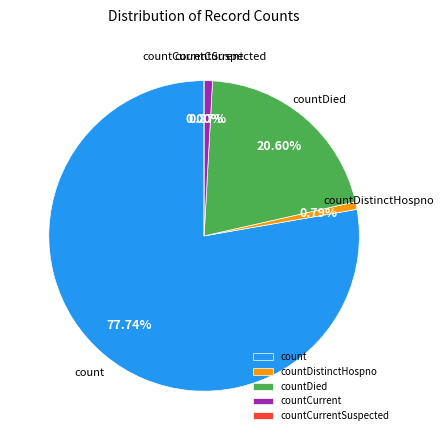

Which category has the biggest portion of the pie?

count